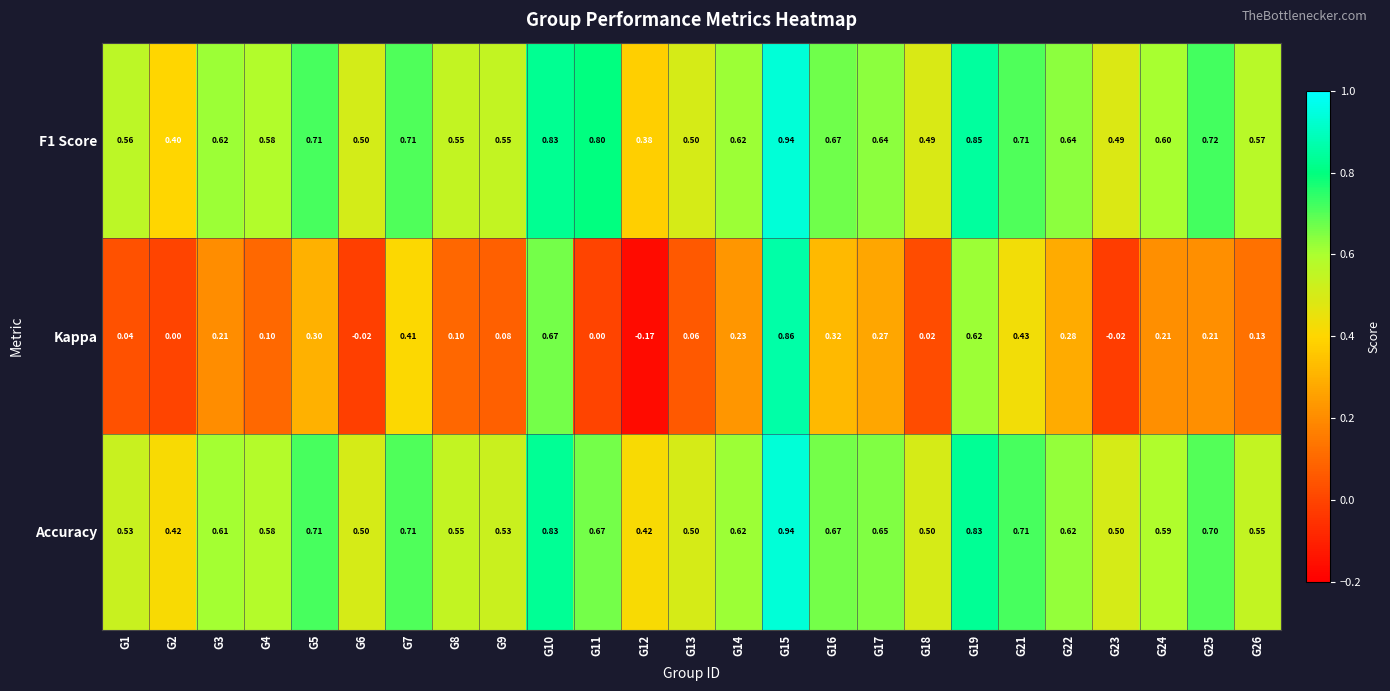

Is the value of Accuracy at G5 greater than the value of F1 Score at G1?

Yes